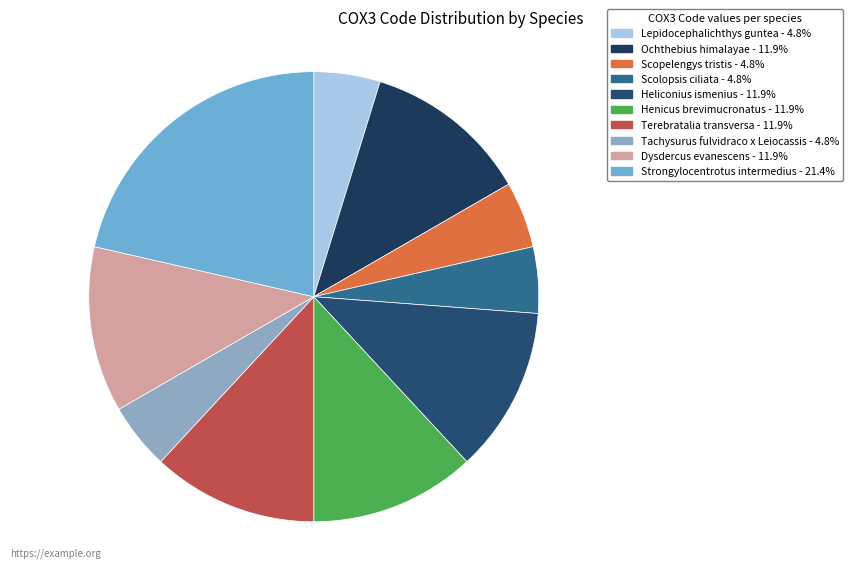

Rank the categories by value from lowest to highest.

Lepidocephalichthys guntea, Scopelengys tristis, Scolopsis ciliata, Tachysurus fulvidraco x Leiocassis, Ochthebius himalayae, Heliconius ismenius, Henicus brevimucronatus, Terebratalia transversa, Dysdercus evanescens, Strongylocentrotus intermedius